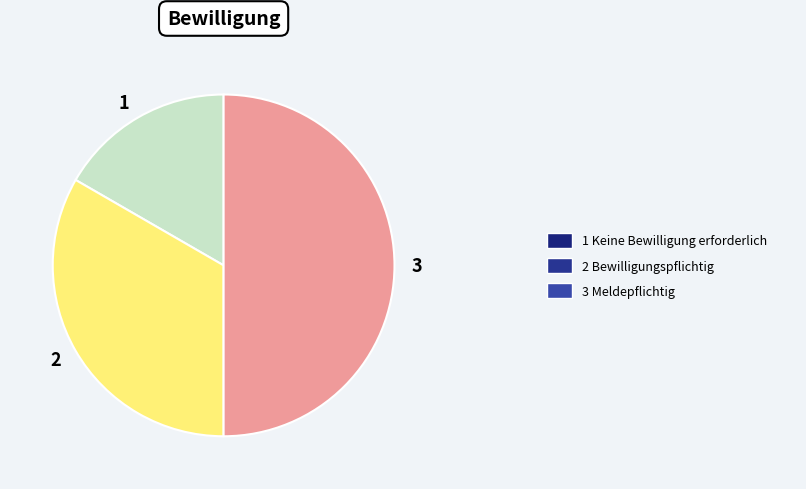

What is the smallest slice in the pie chart?

1